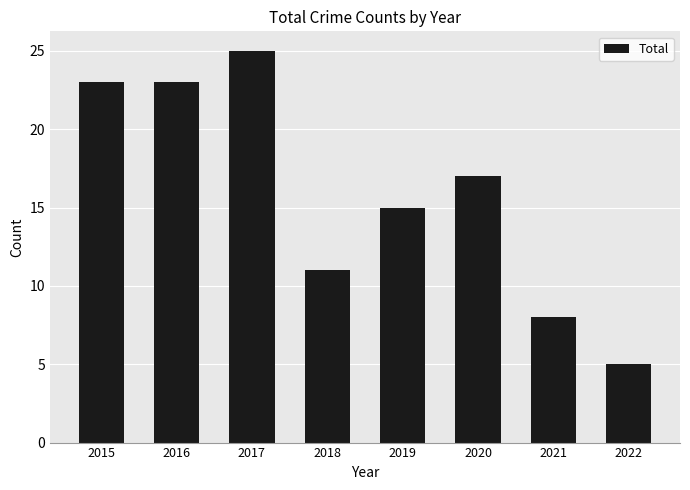

What is the change in value from 2019 to 2022?

-10